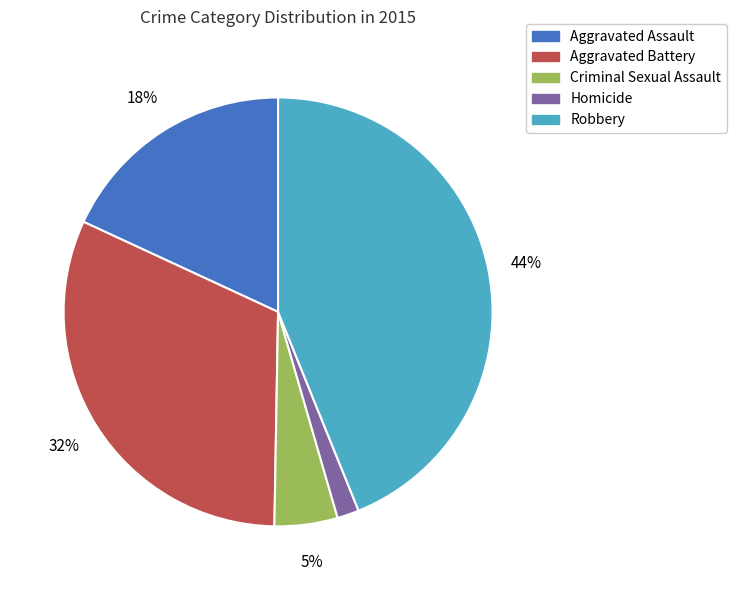

To the nearest percent, what is the difference between the Aggravated Assault and Aggravated Battery slice percentages?

14%